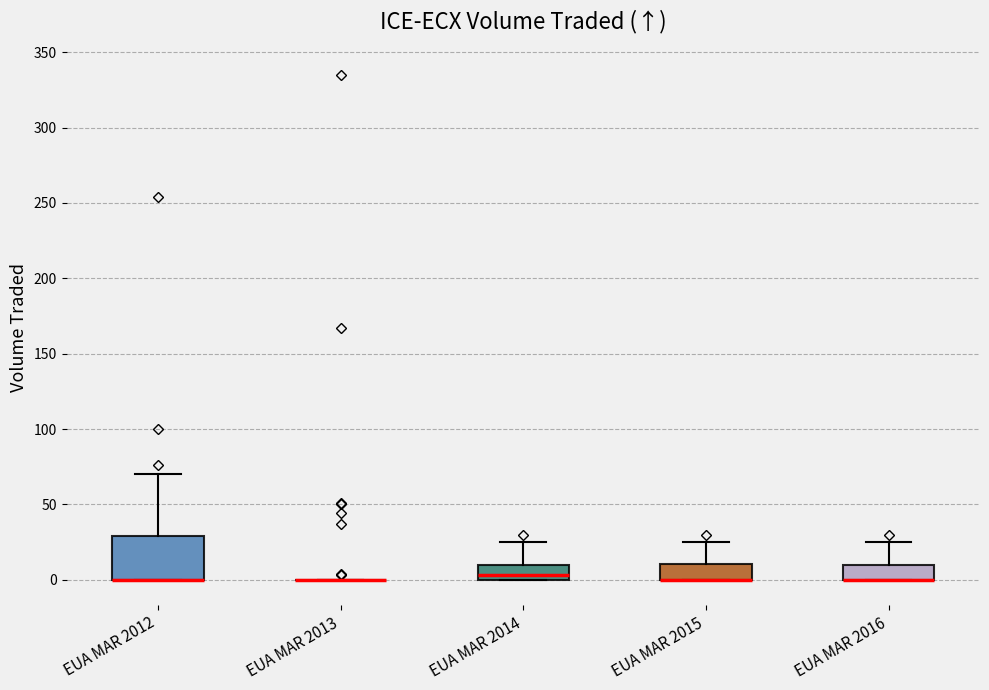

Reading left to right, transcribe this box plot: for each box, give where its median line is, the range the box spans, and where its two whiskers end, as read against the y-axis. The values are not printed on the chart, so give them approximately, as read against the axis.

EUA MAR 2012: median 0 (drawn on the box's lower edge), box 0 to 30, whiskers 0 to 70
EUA MAR 2013: box collapsed to a line at 0, whiskers 0 to 0
EUA MAR 2014: median 5, box 0 to 10, whiskers 0 to 25
EUA MAR 2015: median 0 (drawn on the box's lower edge), box 0 to 10, whiskers 0 to 25
EUA MAR 2016: median 0 (drawn on the box's lower edge), box 0 to 10, whiskers 0 to 25